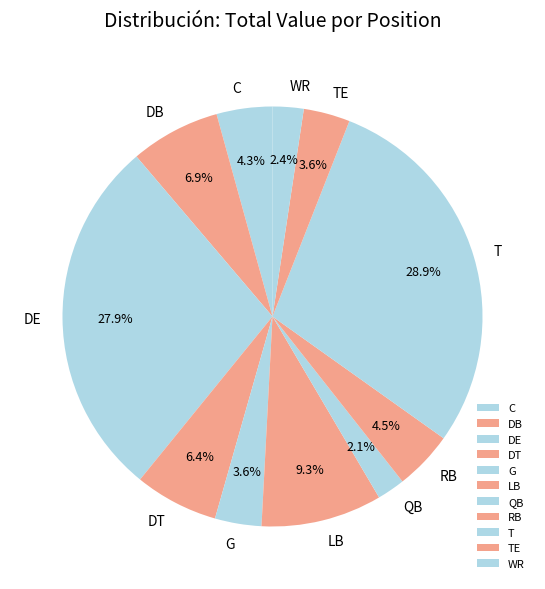

To the nearest percent, what is the difference between the largest and smallest slice percentages?

27%